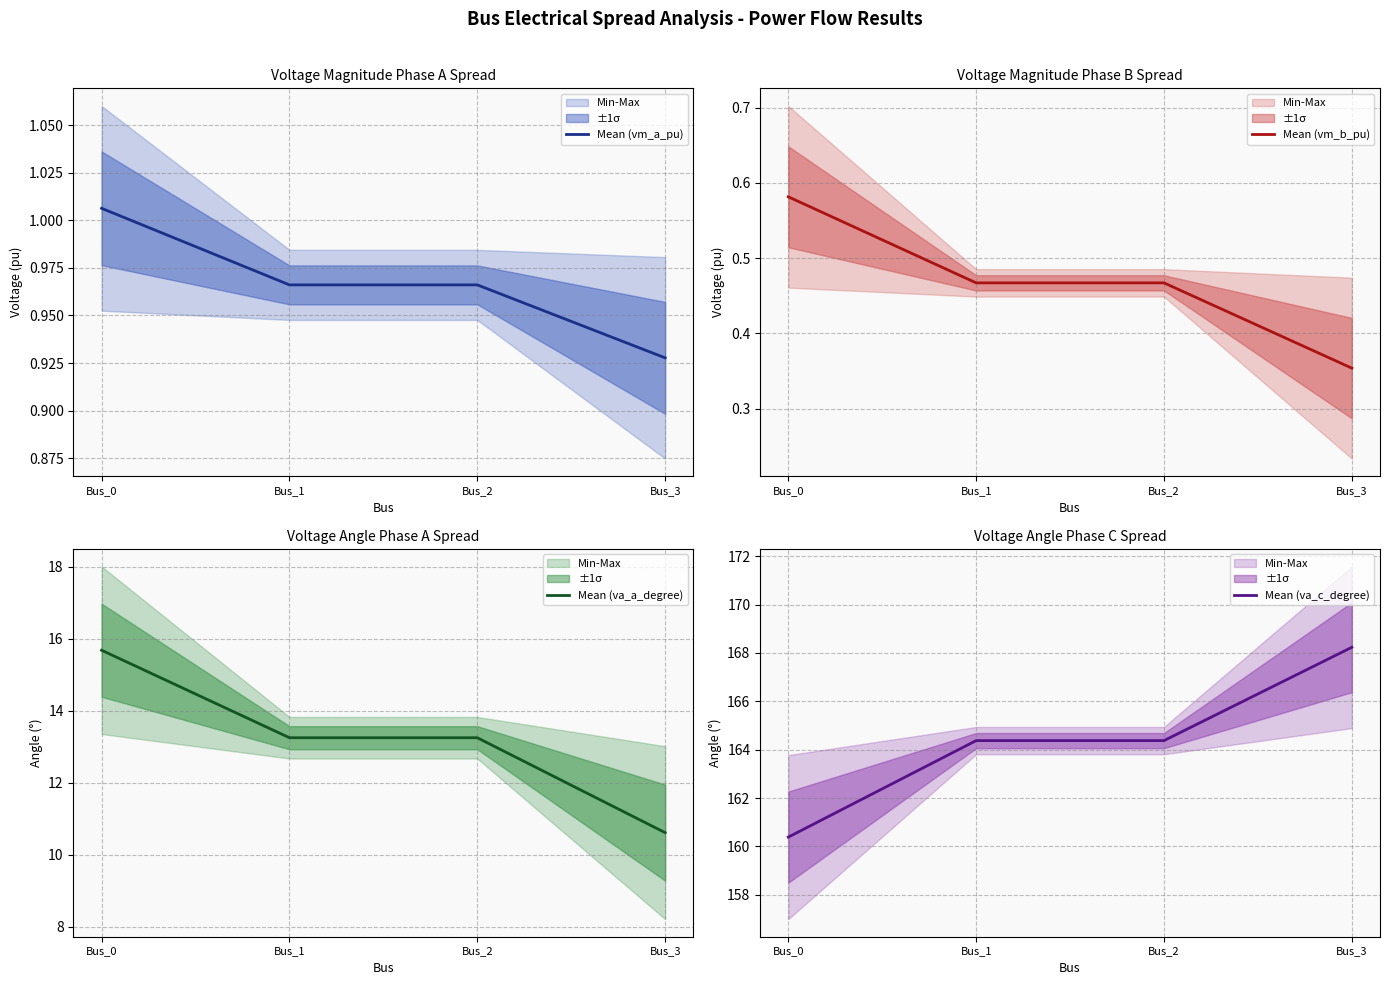

Between Bus_0 and Bus_1, which is larger?

Bus_0